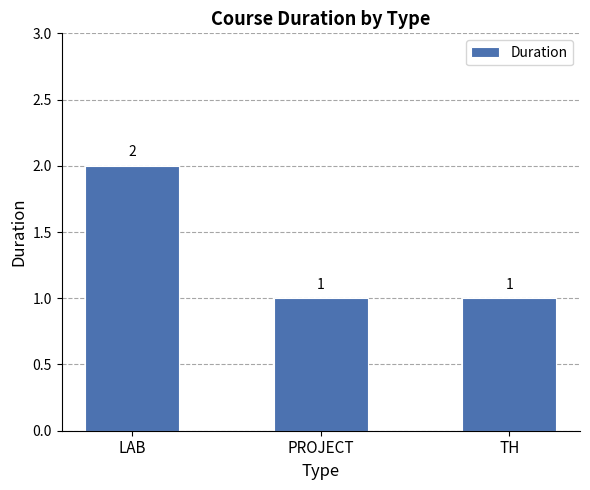

How many data points does each series have?

3